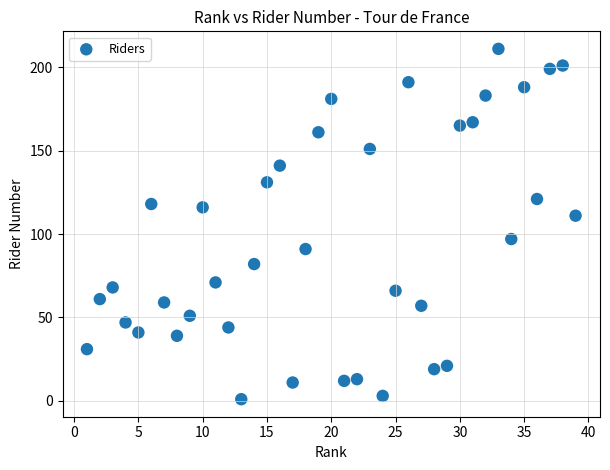

What is the range of X values (max minus min)?

38